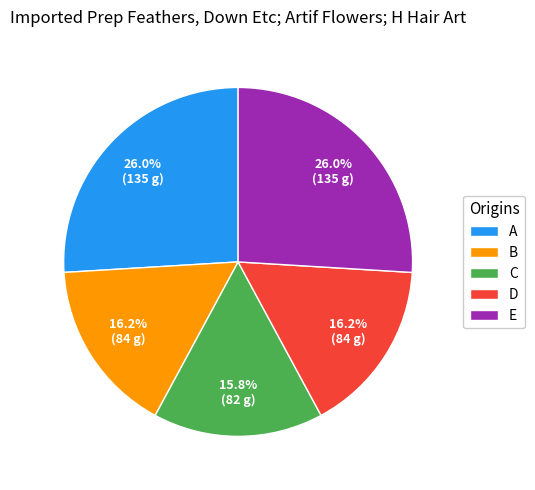

Is there any slice that represents more than half of the pie?

No